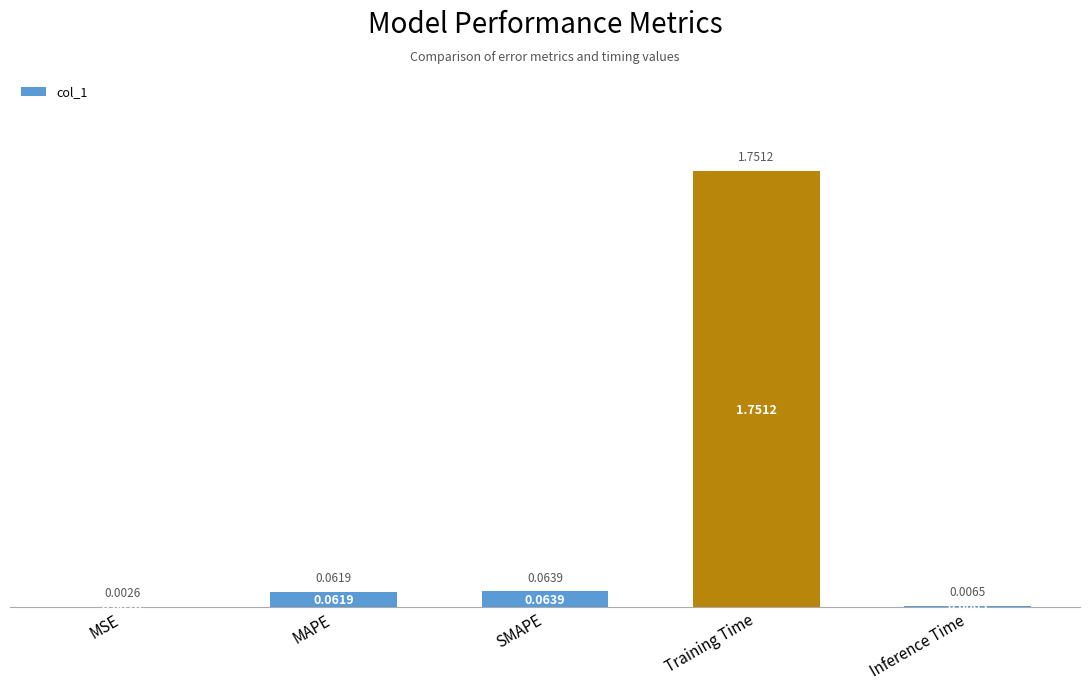

At which label is the value closest to 0?

MSE